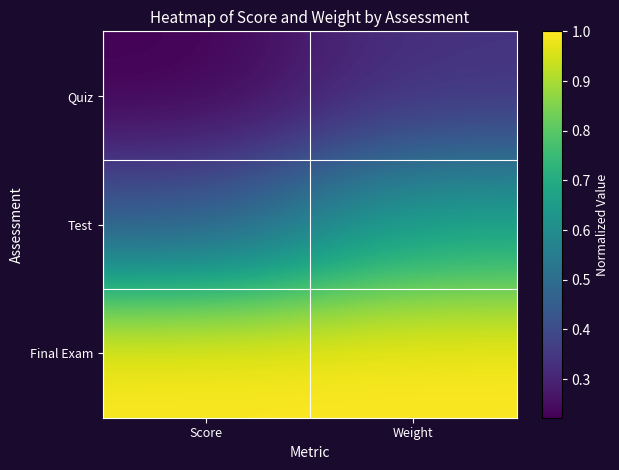

Which series has the widest spread of values?

Test